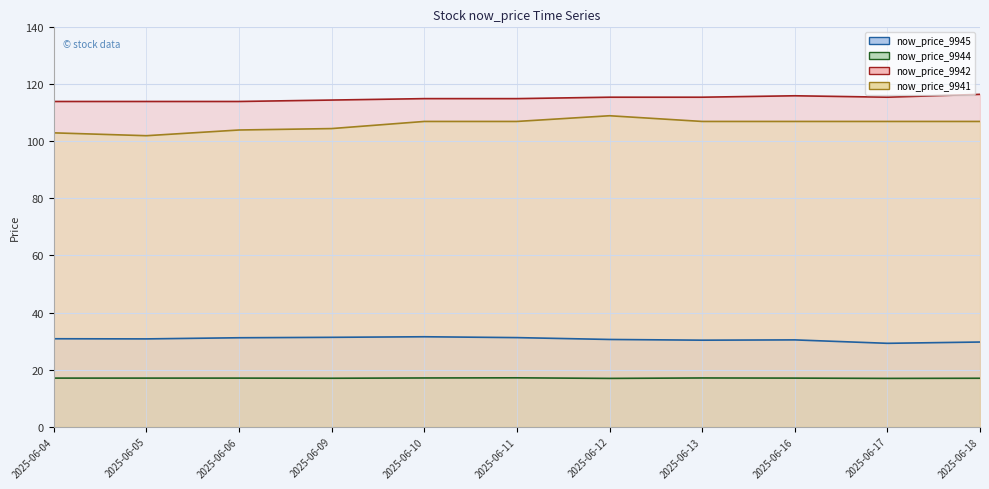

Which label corresponds to the largest value in the chart?

2025-06-18